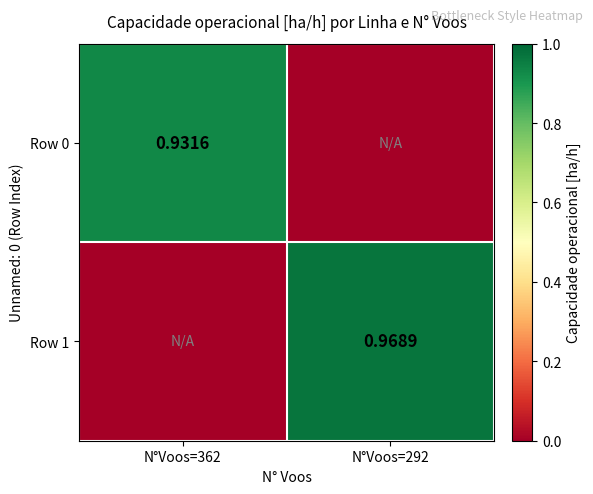

Rank the series by their average value, from highest to lowest.

Row 1, Row 0